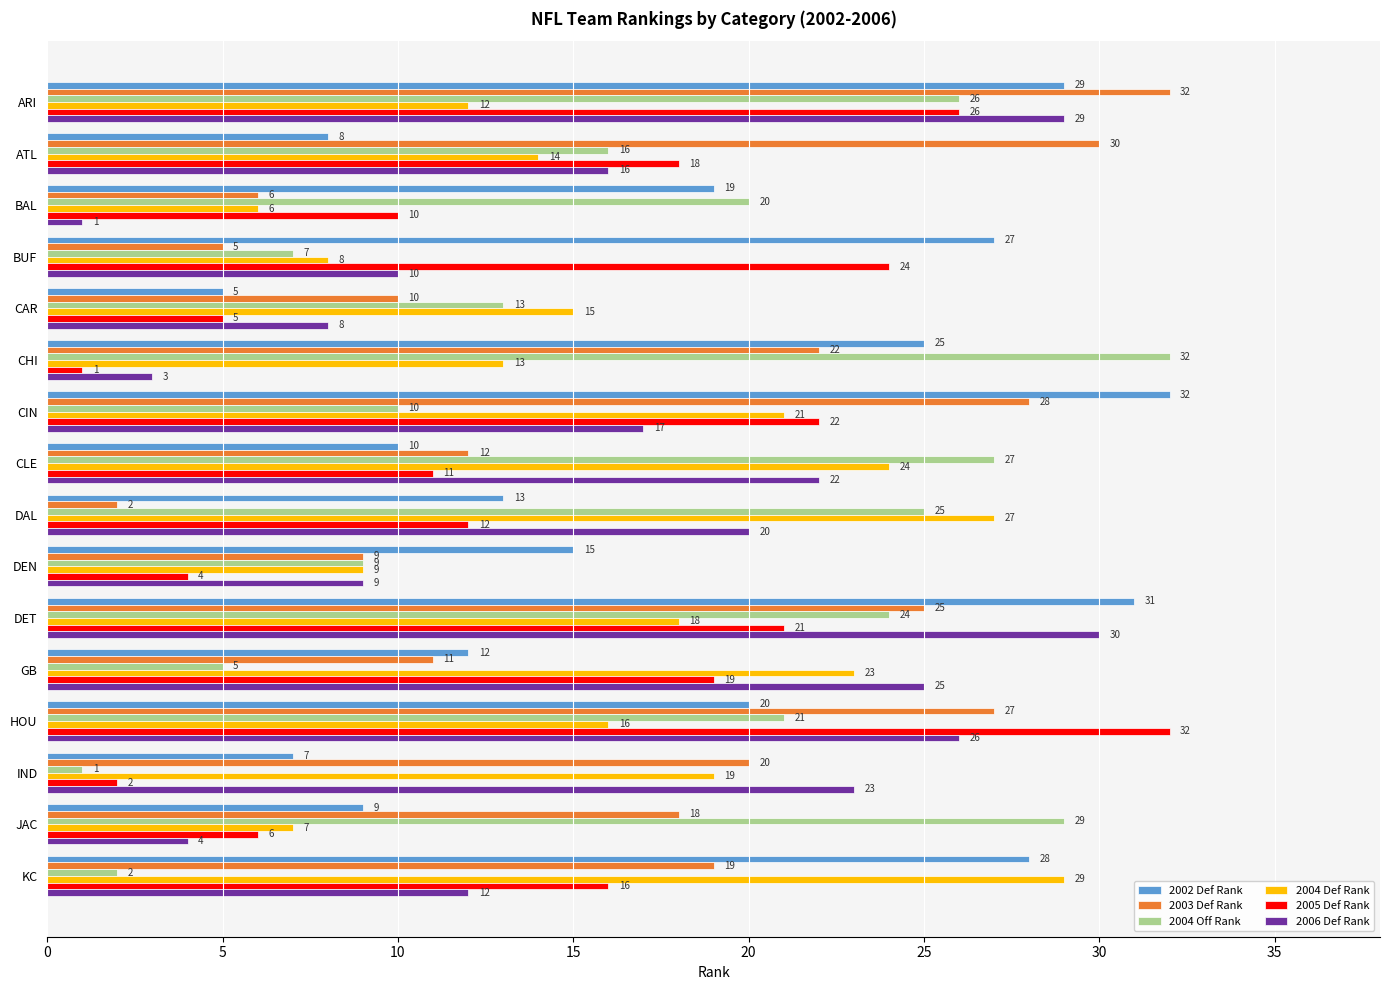

What value does the 2003 Def Rank series have at CLE, to the nearest 5?

10